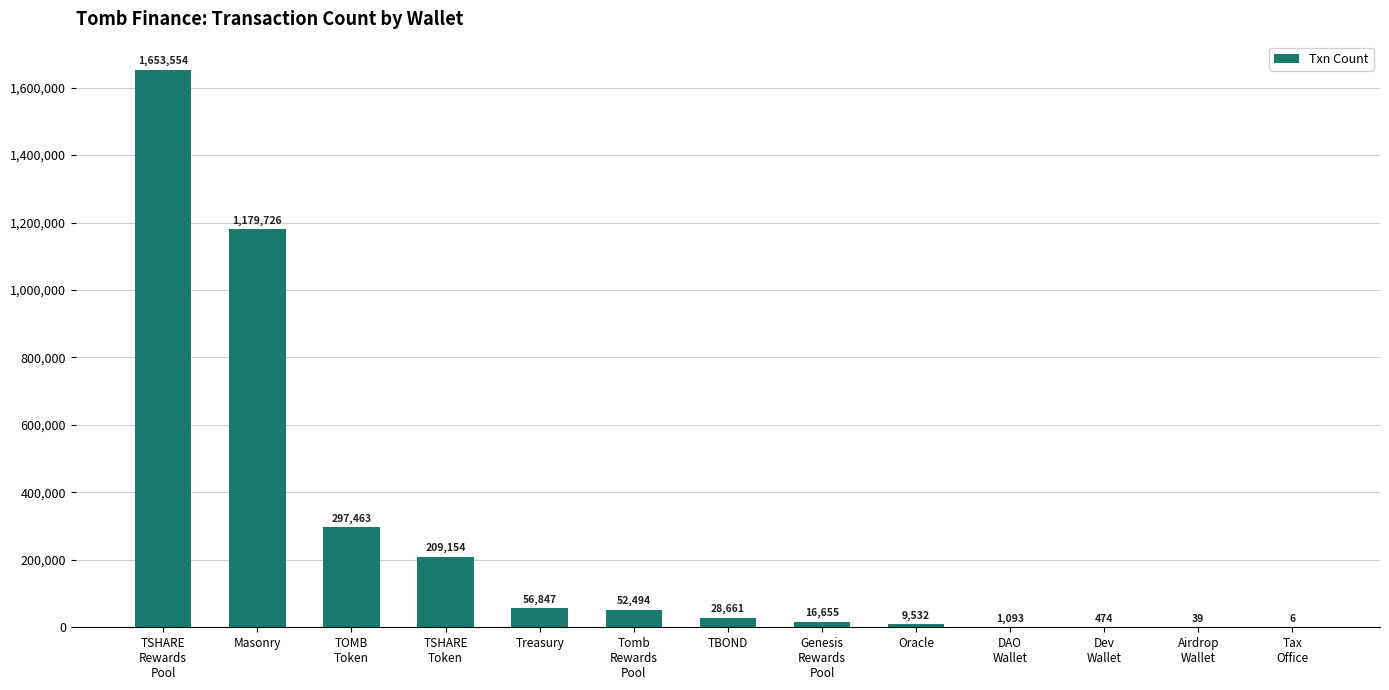

How many series are shown in this chart?

1